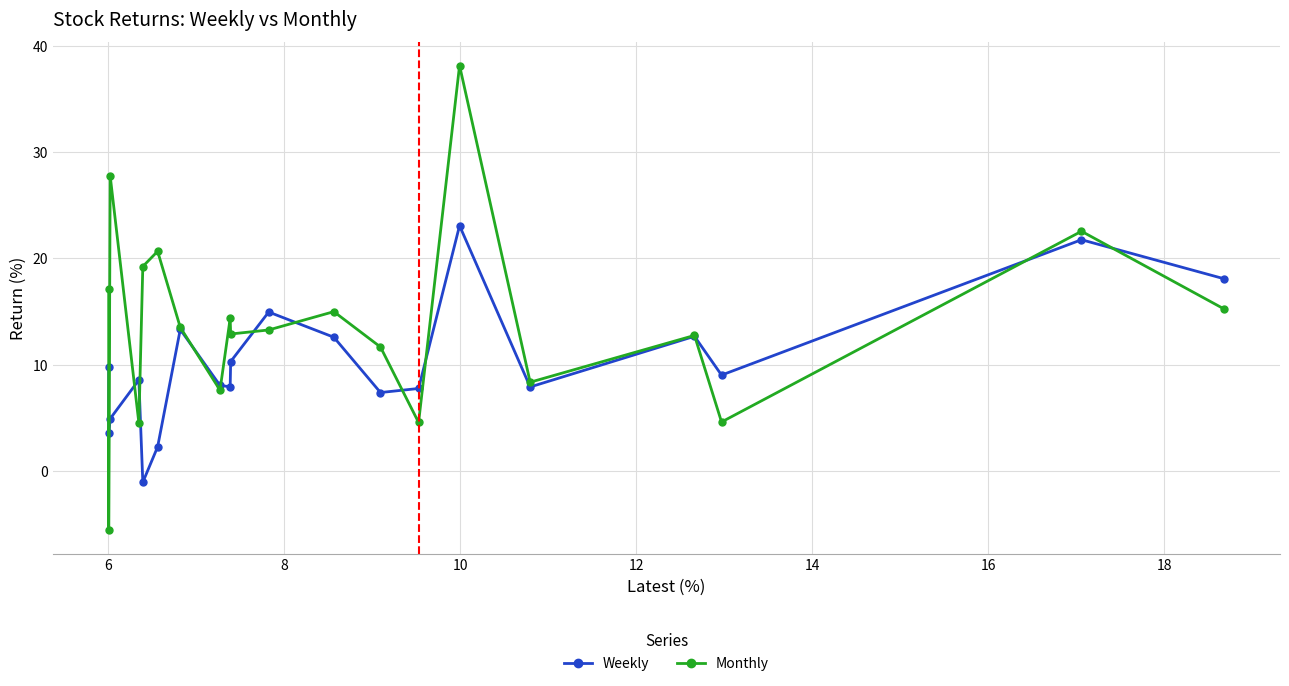

List the series in order of their overall mean, highest first.

Monthly, Weekly